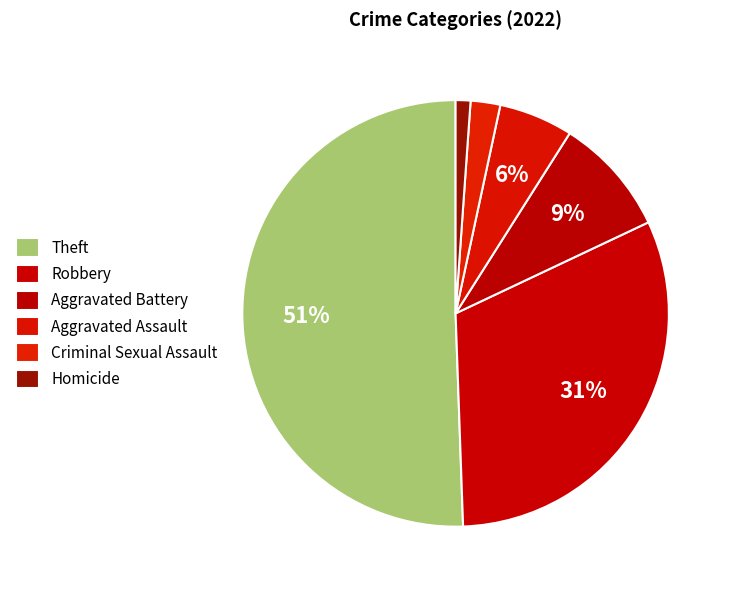

The Aggravated Assault slice represents 6% of the pie. True or false?

True